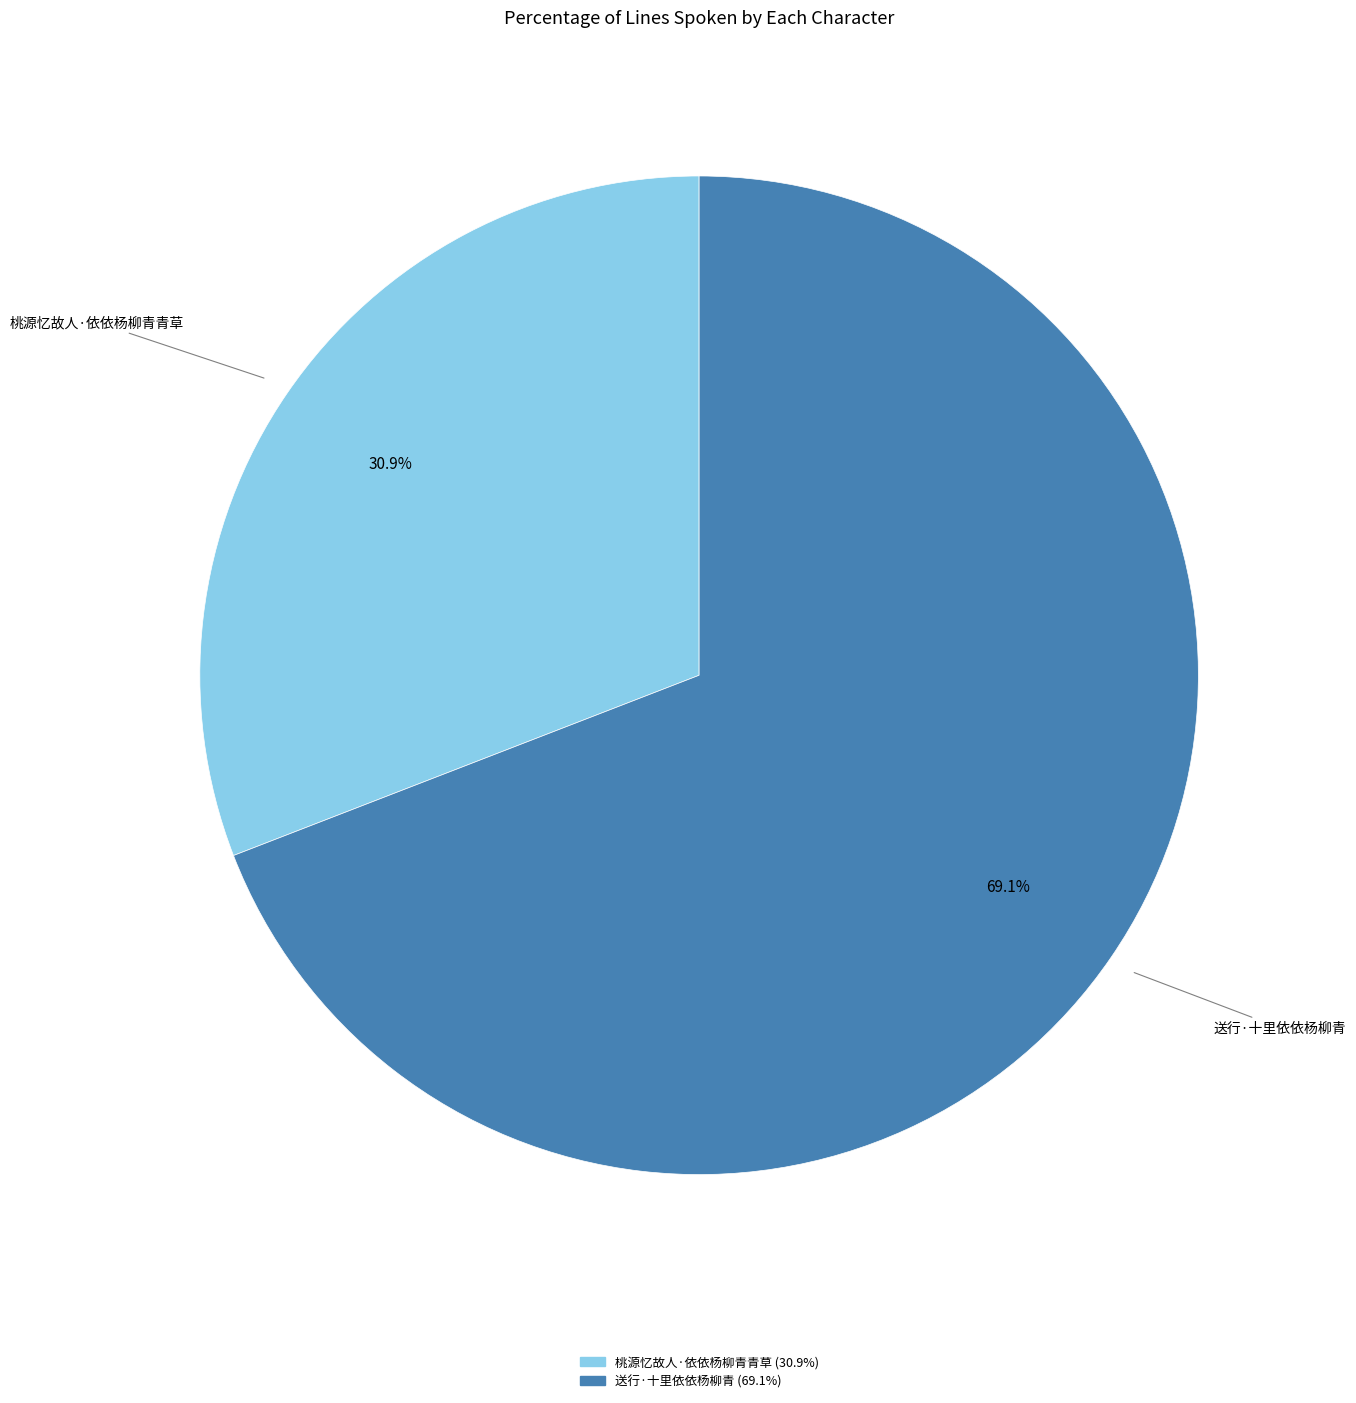

What is the majority slice?

送行·十里依依杨柳青